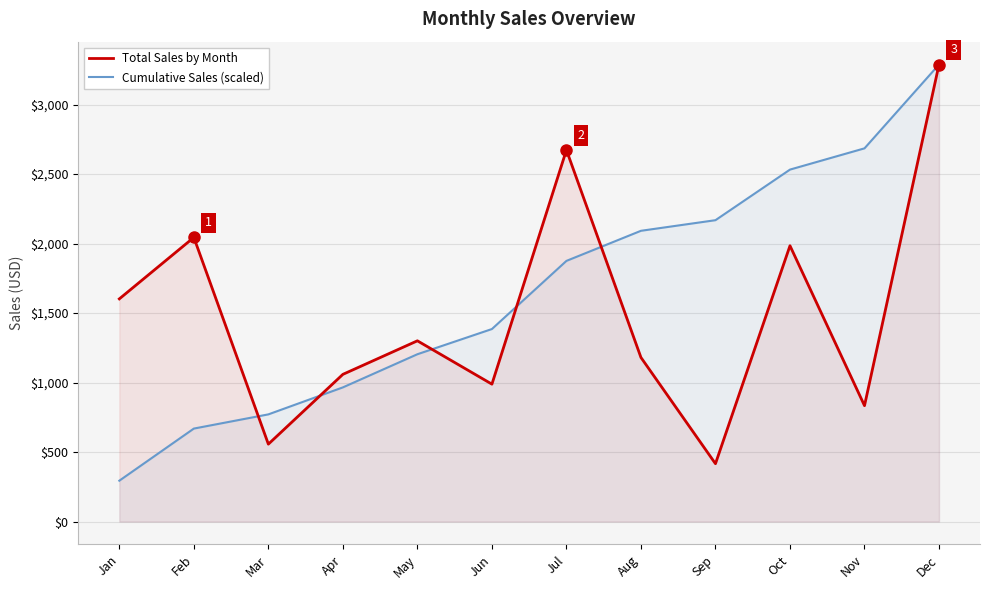

How many lines are shown in the chart?

2